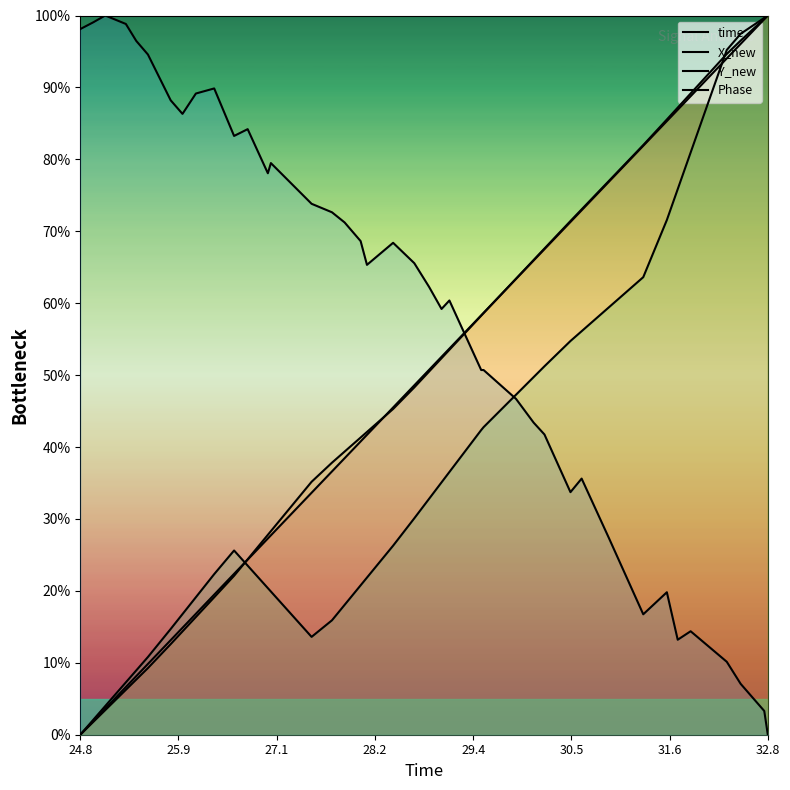

How many categories are shown in the chart?

40